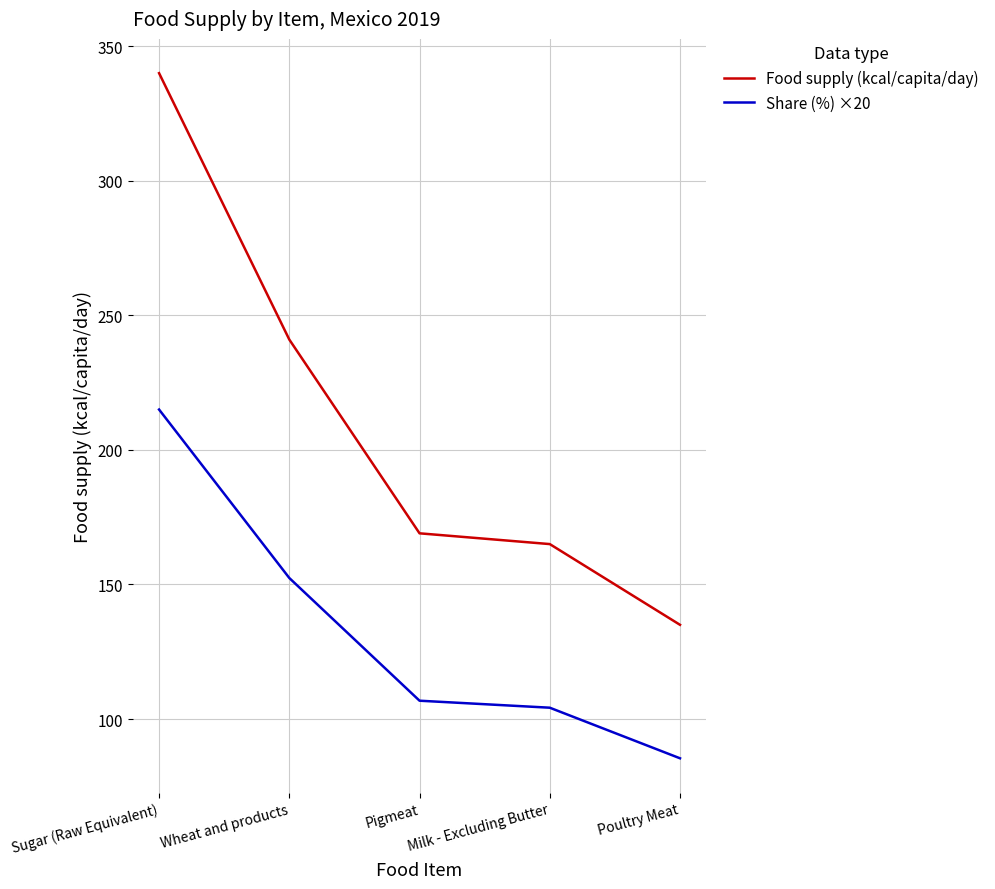

True or false: Share (%) ×20 and Food supply (kcal/capita/day) cross at least once.

False